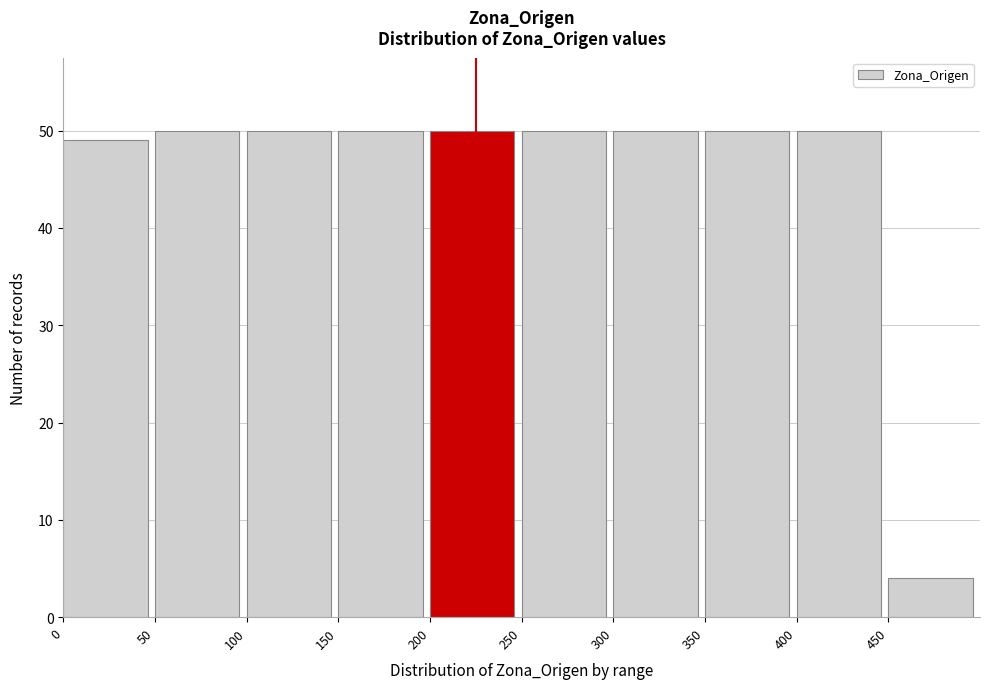

Reading left to right, list every bar in this chart as the range it spans on the x-axis followed by its height. The values are not printed on the chart, so give them approximately, as read against the axis.

0 to 50: 49
50 to 100: 50
100 to 150: 50
150 to 200: 50
200 to 250: 50
250 to 300: 50
300 to 350: 50
350 to 400: 50
400 to 450: 50
450 to 500: 4